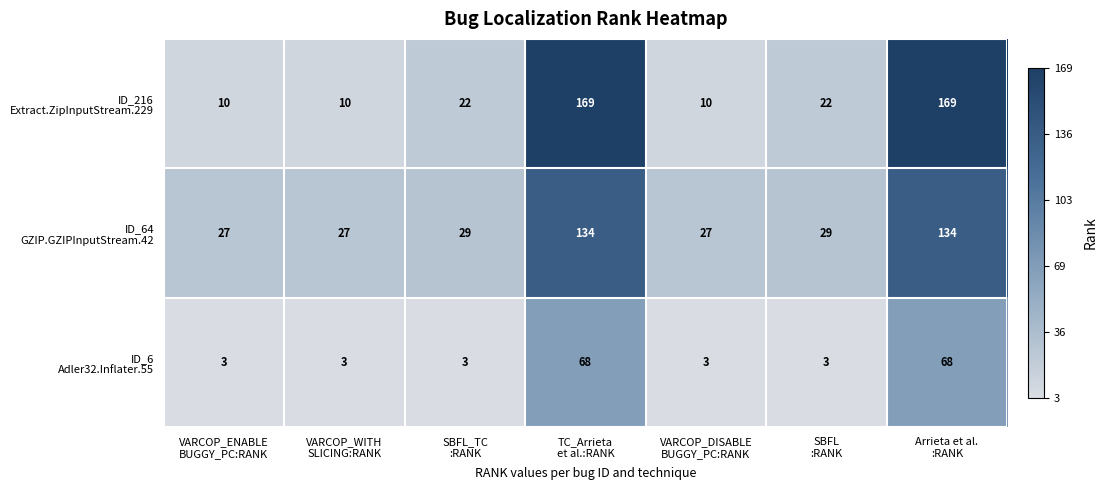

What is the greatest value displayed?

169